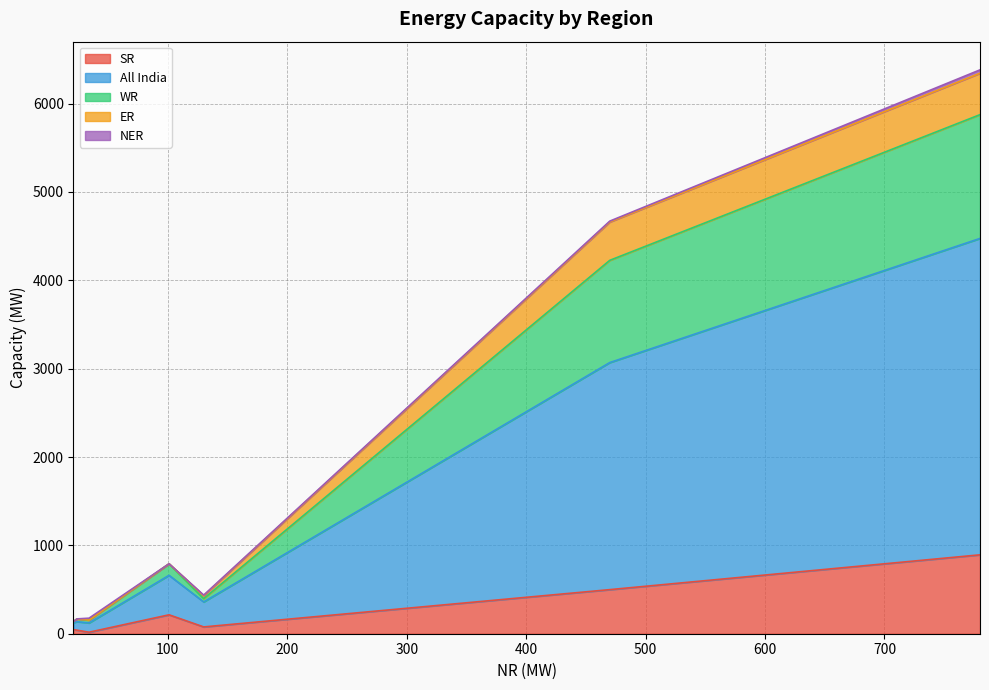

How many data points in WR are less than 37?

3